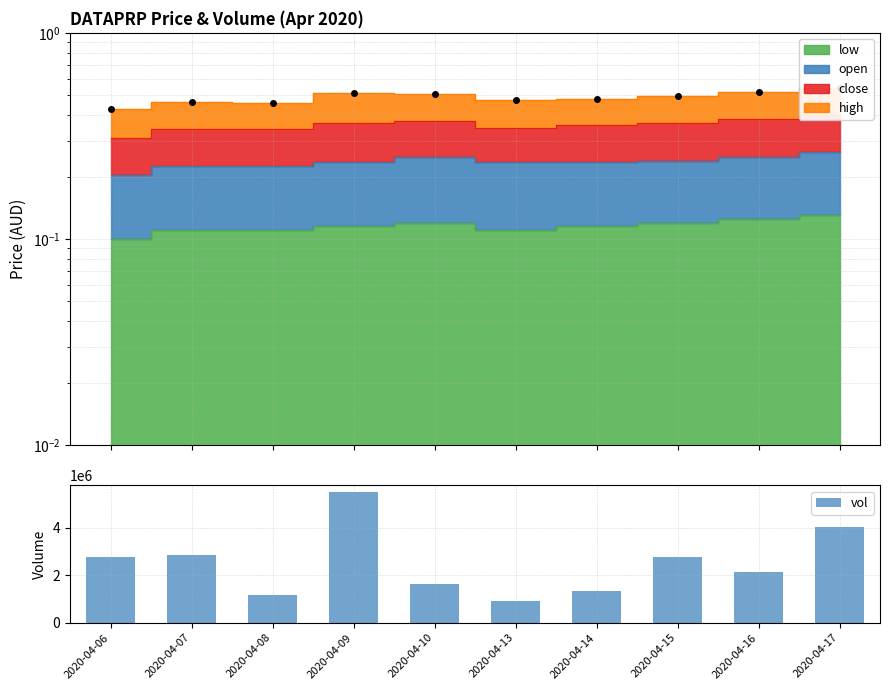

At which label is the value closest to 3220950?

2020-04-07